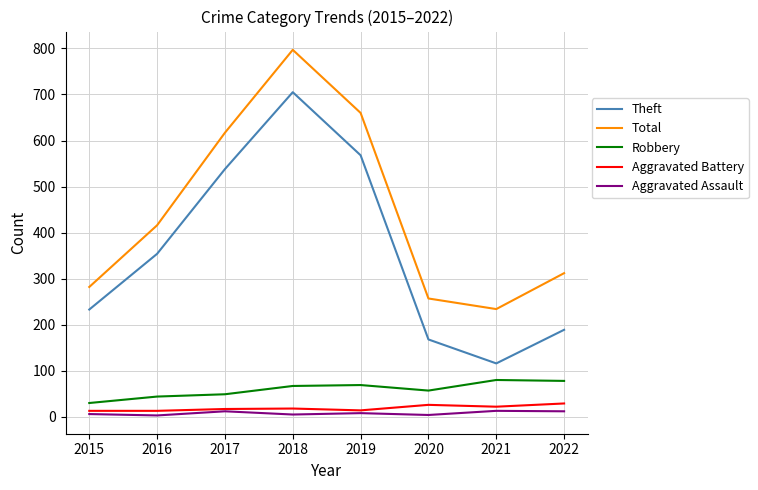

List the labels in order of Total value, largest first.

2018, 2019, 2017, 2016, 2022, 2015, 2020, 2021